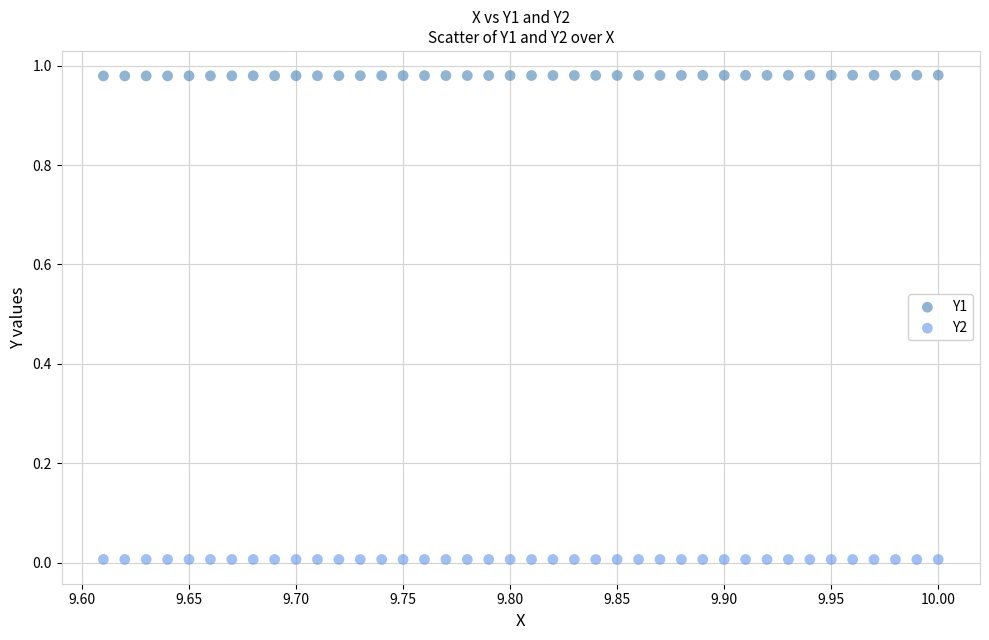

What are all the series names shown in the legend?

Y1, Y2